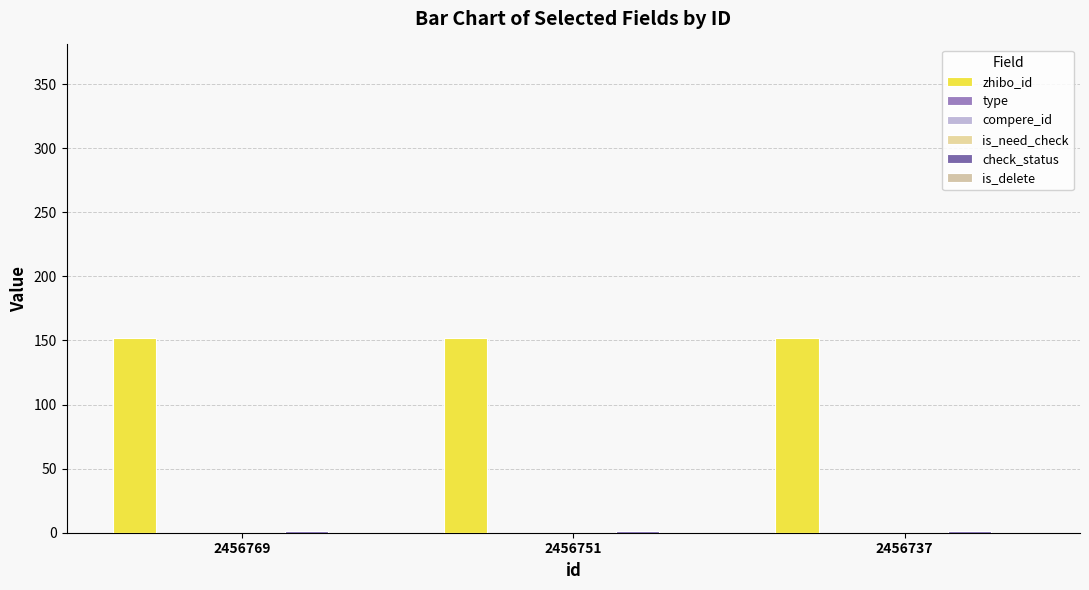

How many bars are there in total?

18